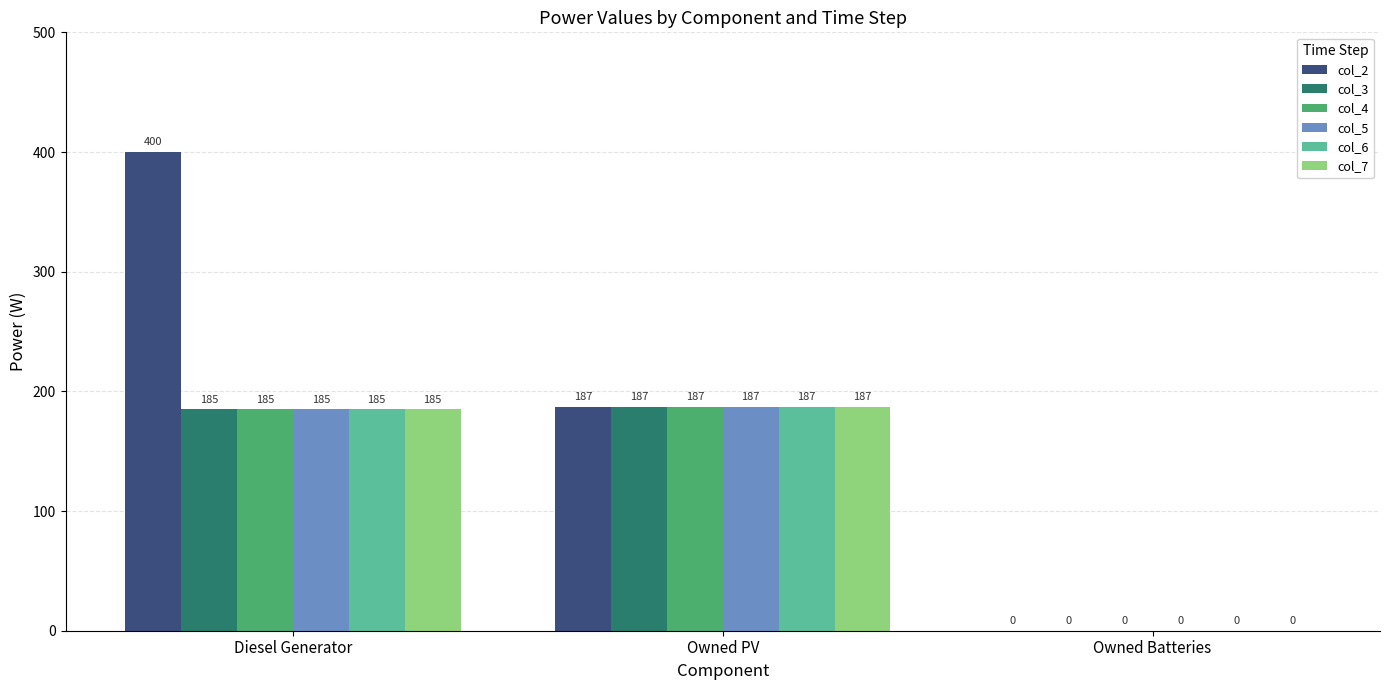

What is the total value across all series at Diesel Generator?

1325